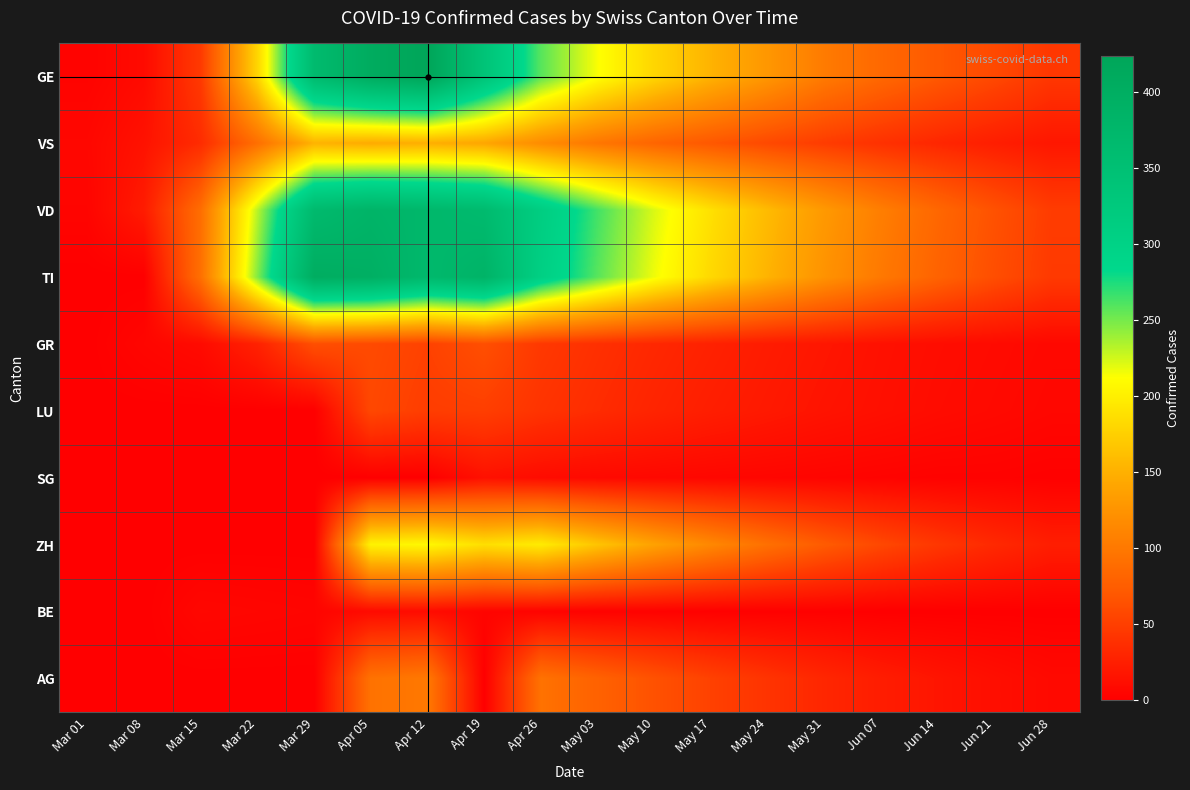

Is it true that LU equals 6 at Jun 28?

True